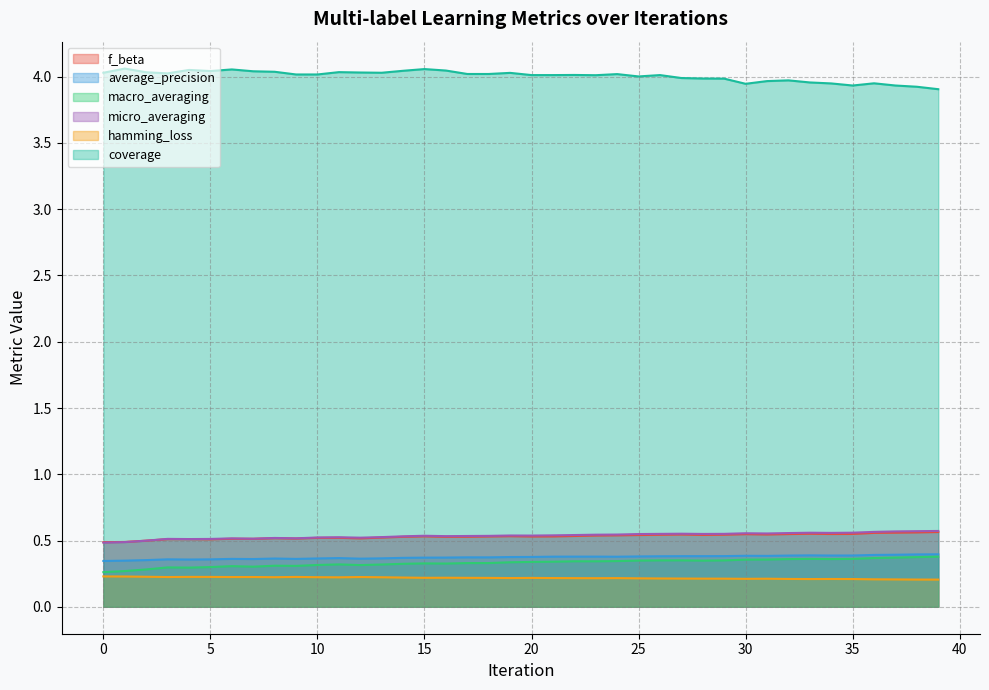

Between 16 and 32, which is larger?

32